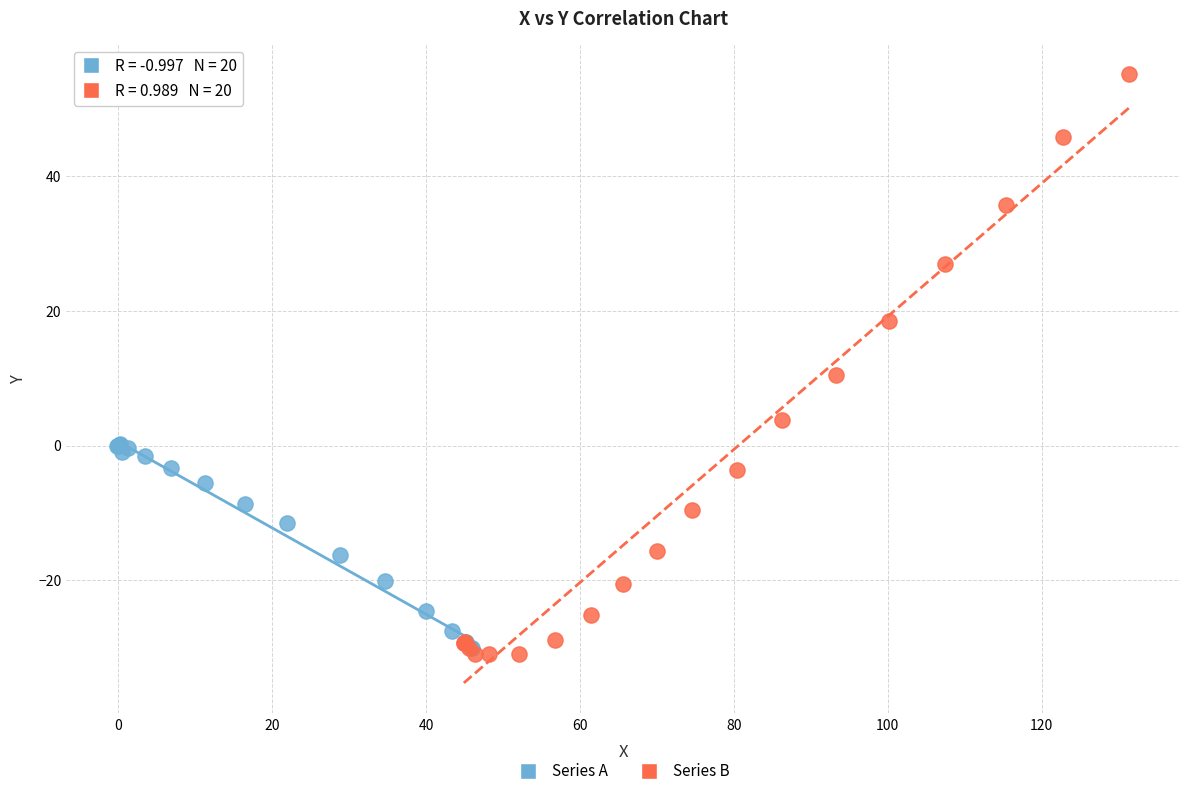

Which series has the largest Y range (max minus min)?

Series B